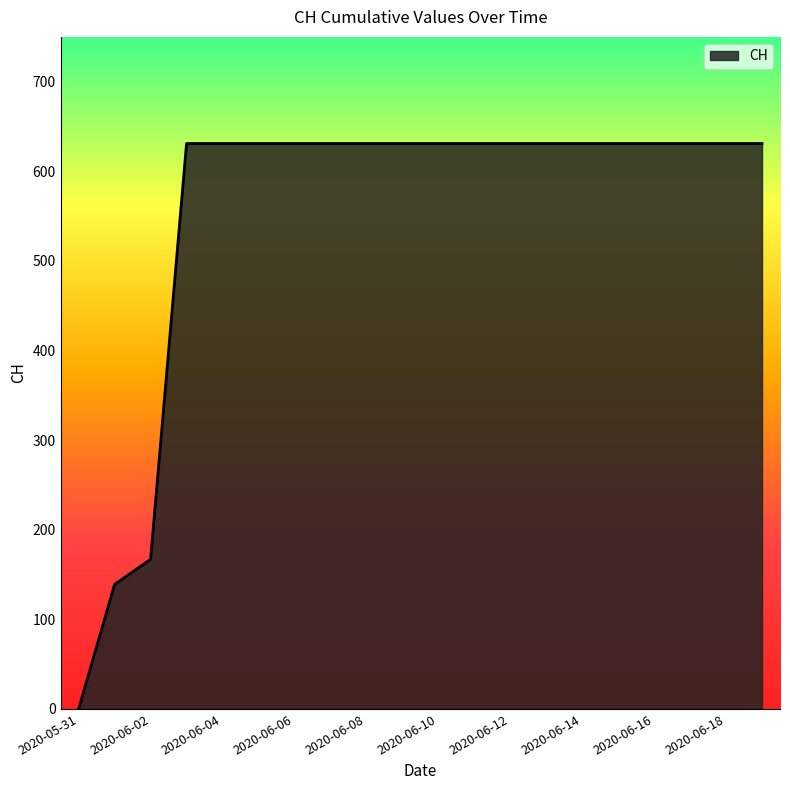

What is the greatest value displayed?

631